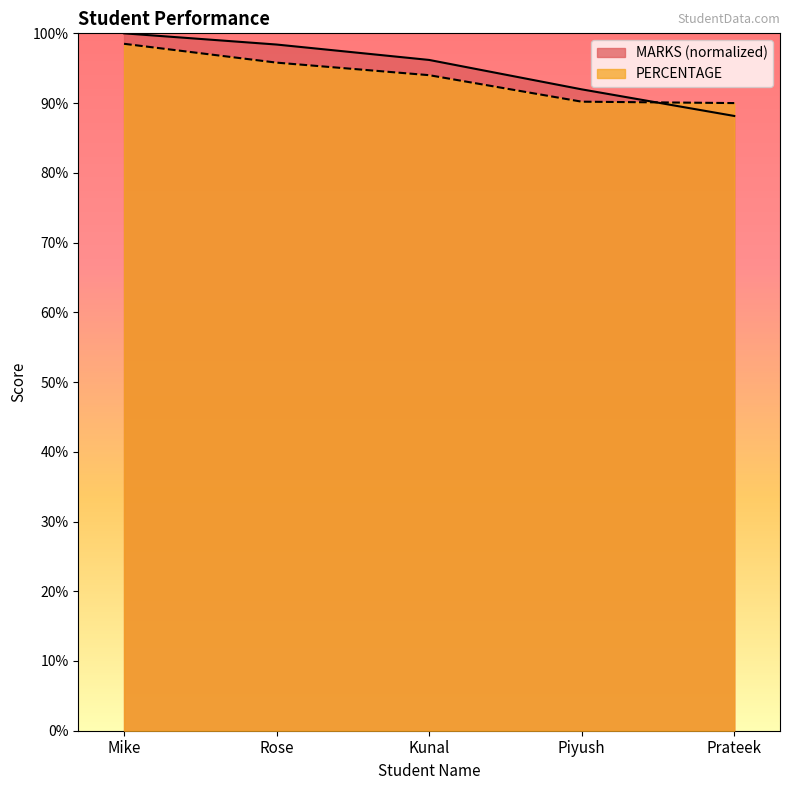

Rank the series at Kunal from lowest to highest value.

PERCENTAGE, MARKS (normalized)